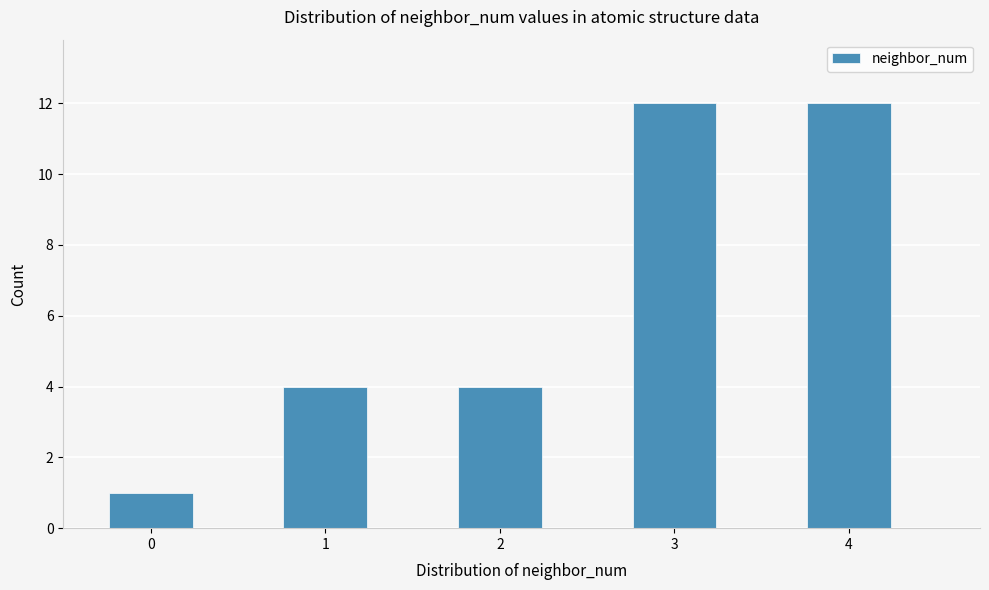

Reading left to right, transcribe this chart: for each bar, give the range it covers on the x-axis and its height. Neither the bar edges nor the heights are printed on the chart, so give them approximately, as read against the axes.

-0.25 to 0.25: 1
0.25 to 0.75: 0
0.75 to 1.25: 4
1.25 to 1.75: 0
1.75 to 2.25: 4
2.25 to 2.75: 0
2.75 to 3.25: 12
3.25 to 3.75: 0
3.75 to 4.25: 12
4.25 to 4.75: 0